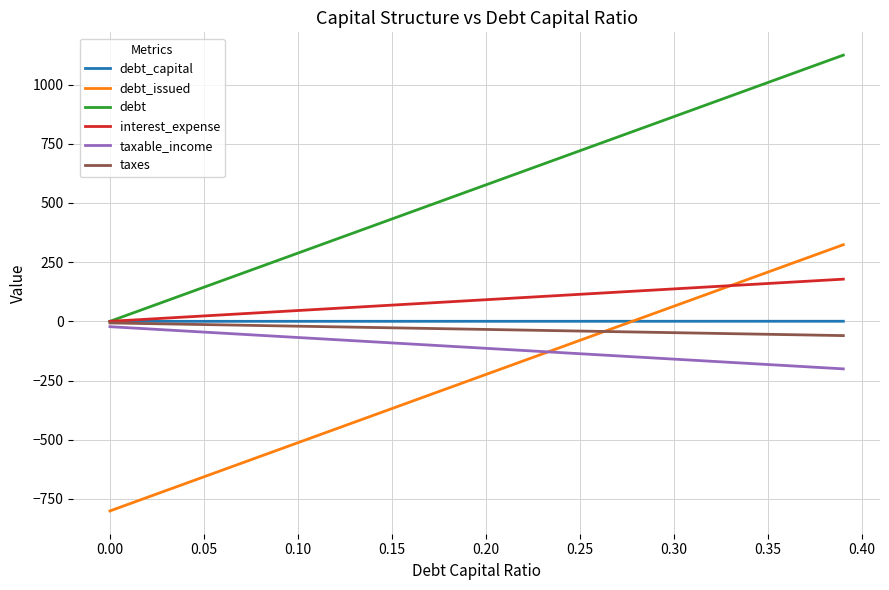

What is the smallest value displayed?

-800.7